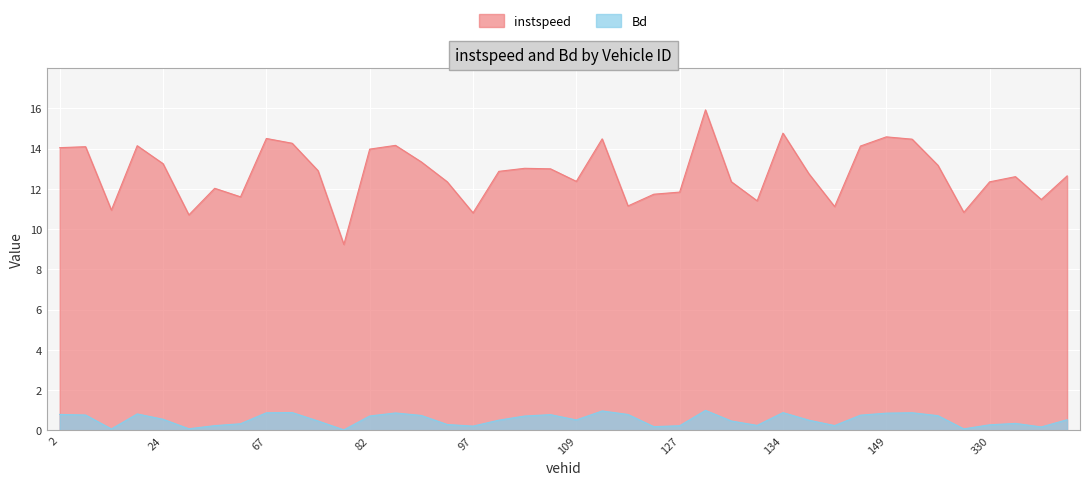

True or false: instspeed has more than 1 points higher than both neighbors.

True